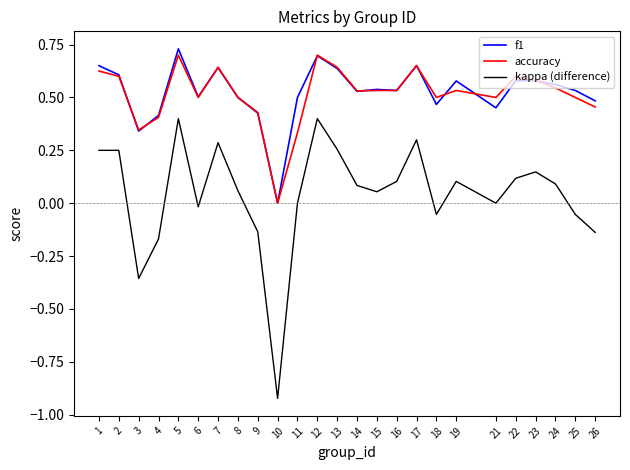

True or false: kappa (difference) has a value of -0.2 at 26.

False